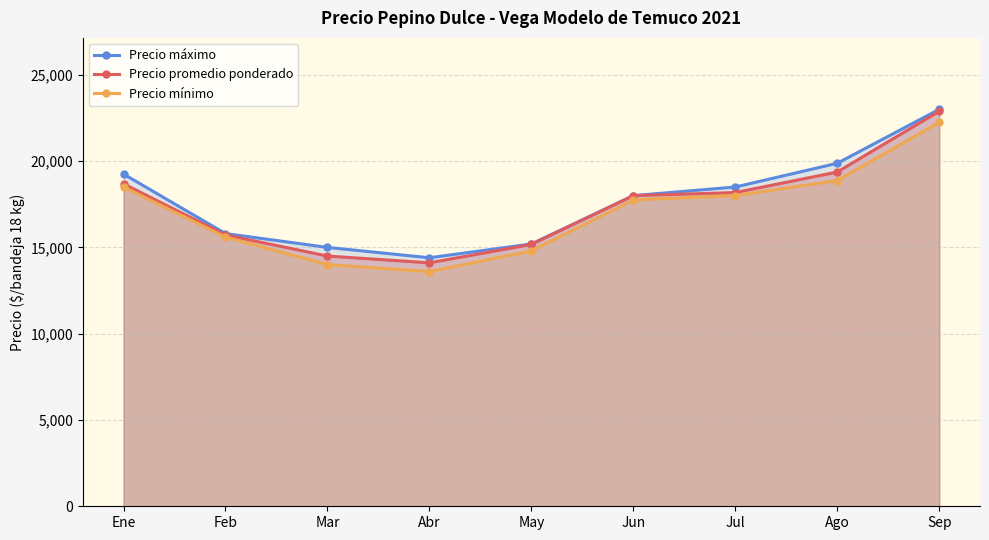

At which category is the sum across all series the highest?

Sep